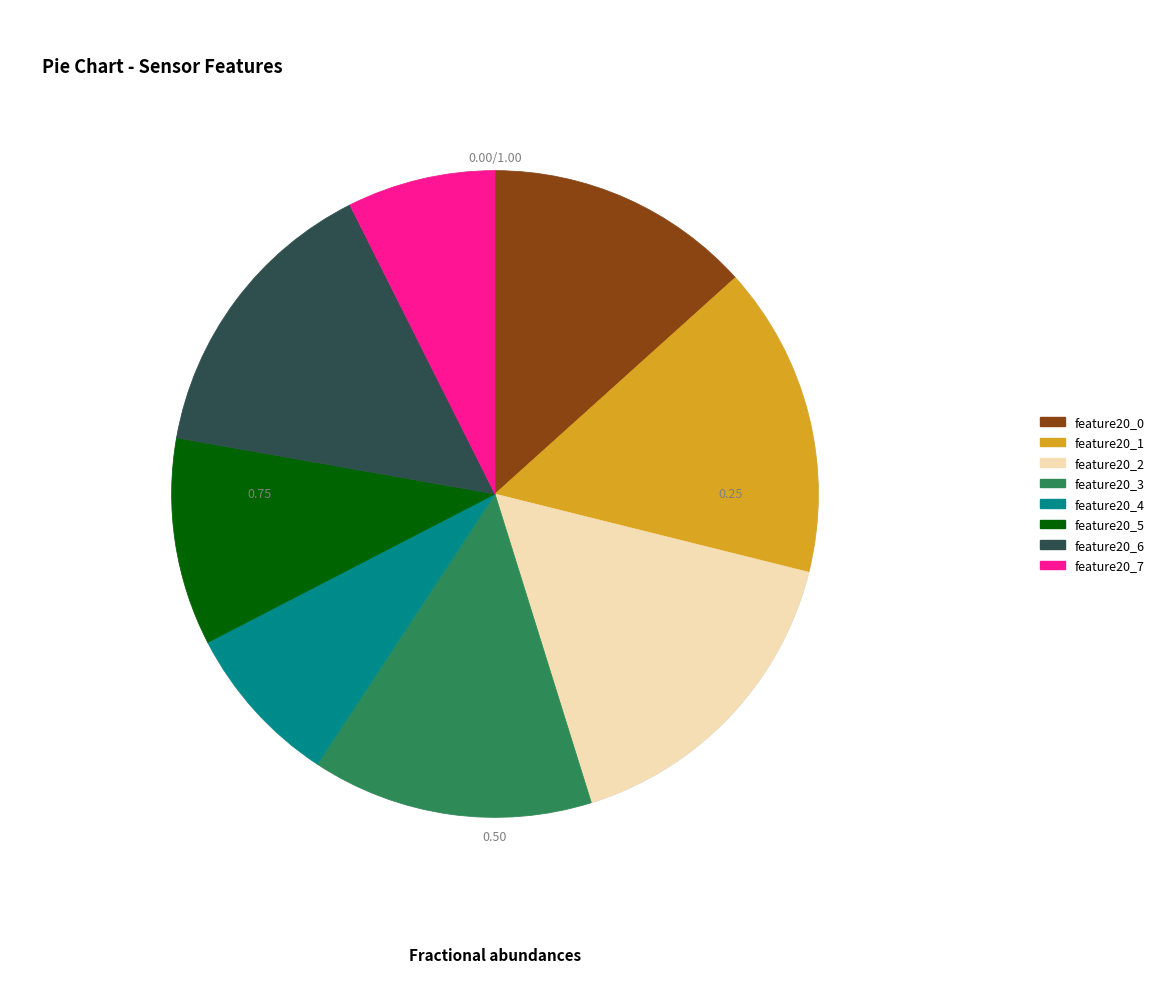

Rank the categories by value from highest to lowest.

feature20_2, feature20_1, feature20_6, feature20_3, feature20_0, feature20_5, feature20_4, feature20_7